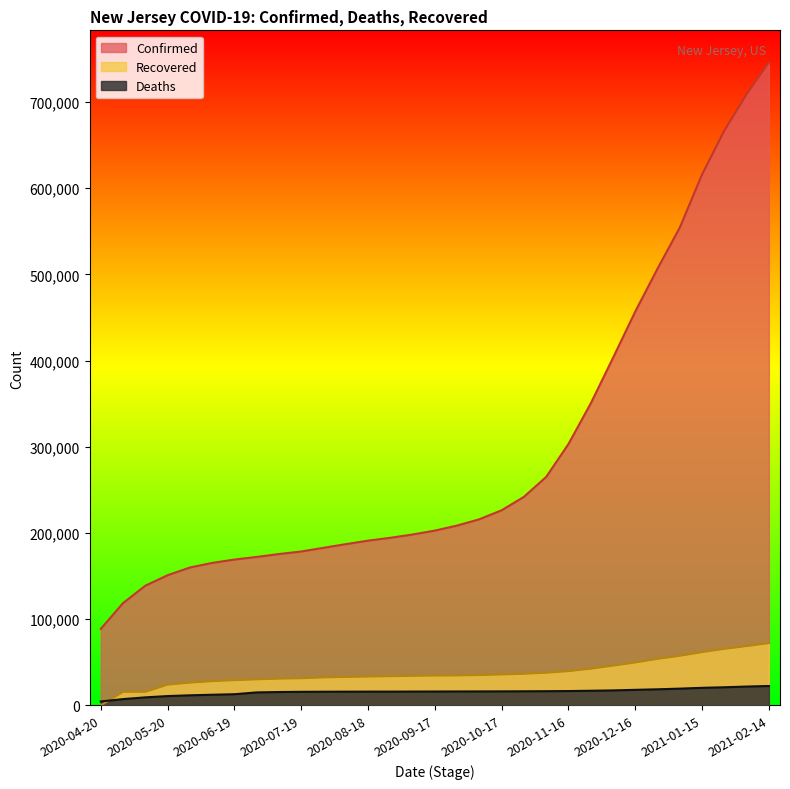

Between 2020-12-16 and 2020-10-17, which is larger?

2020-12-16